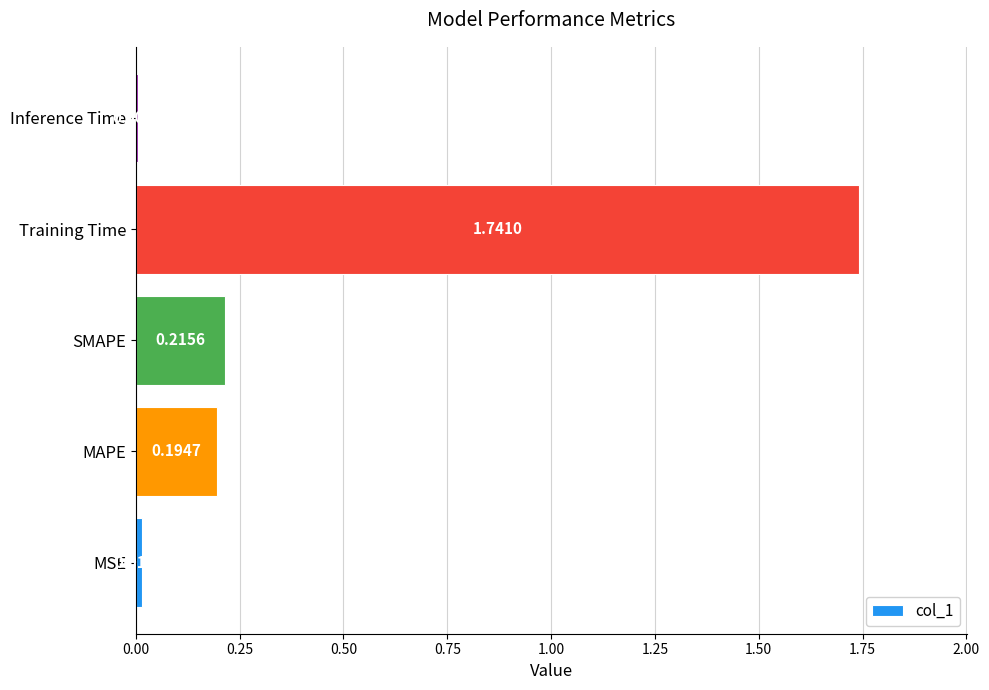

Where is the data nearest to the value 0?

Inference Time